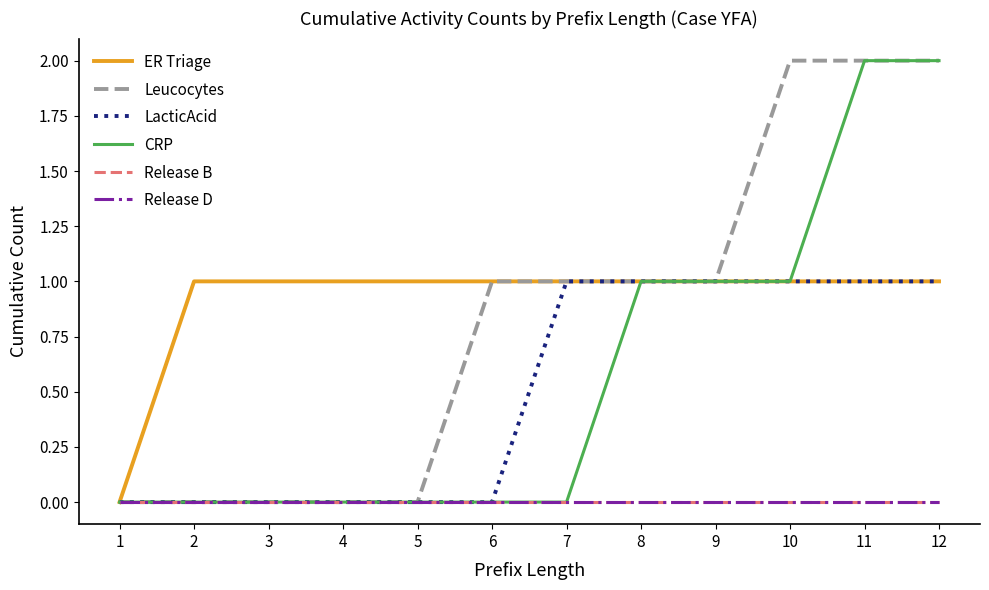

True or false: Release B and Release D intersect in this chart.

False